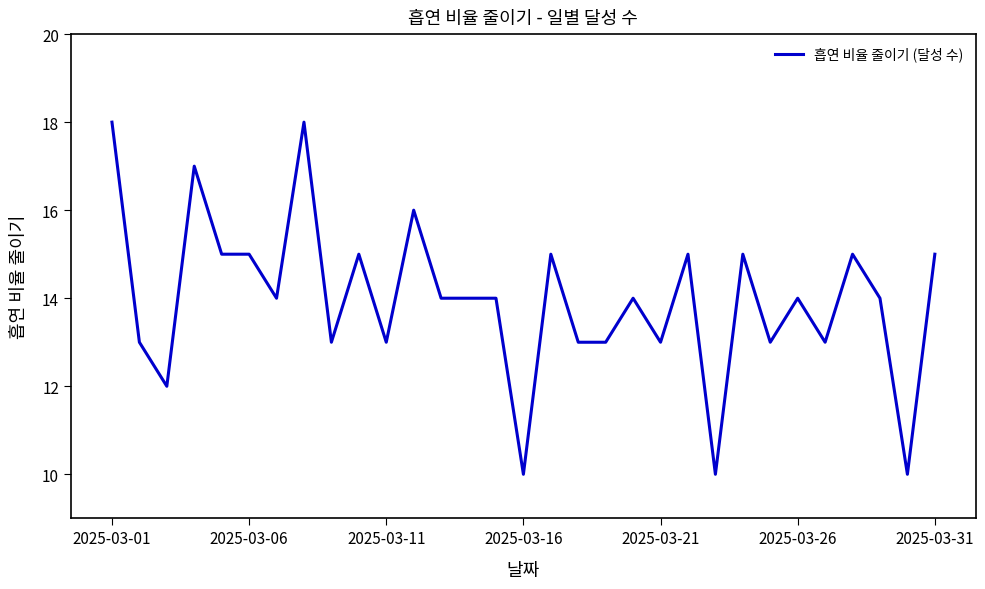

Reading right to left, what are all the values shown in this chart?

15	10	14	15	13	14	13	15	10	15	13	14	13	13	15	10	14	14	14	16	13	15	13	18	14	15	15	17	12	13	18